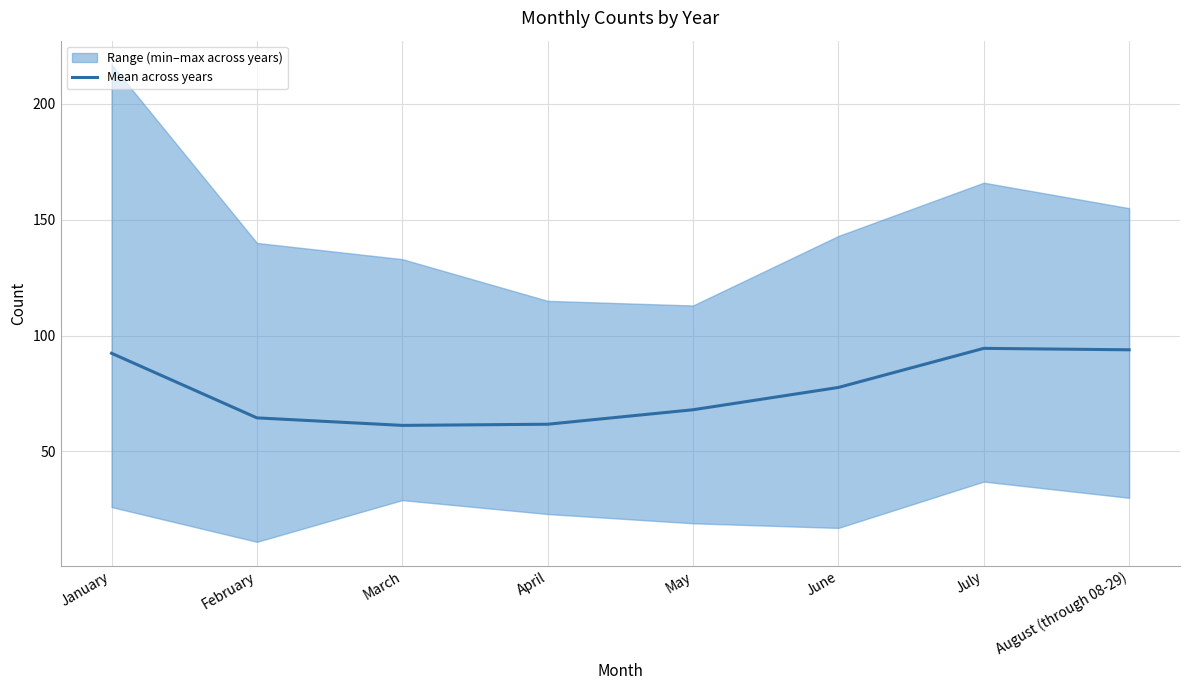

Which category has the highest value across all series?

July